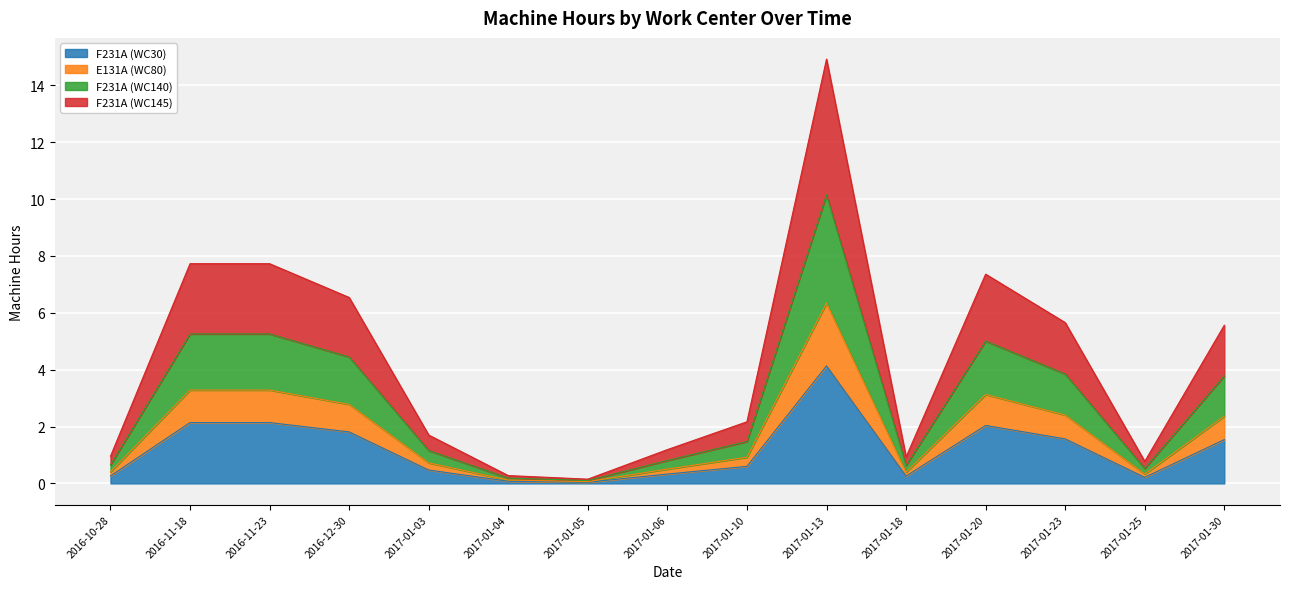

At which category is the sum across all series the highest?

2017-01-13